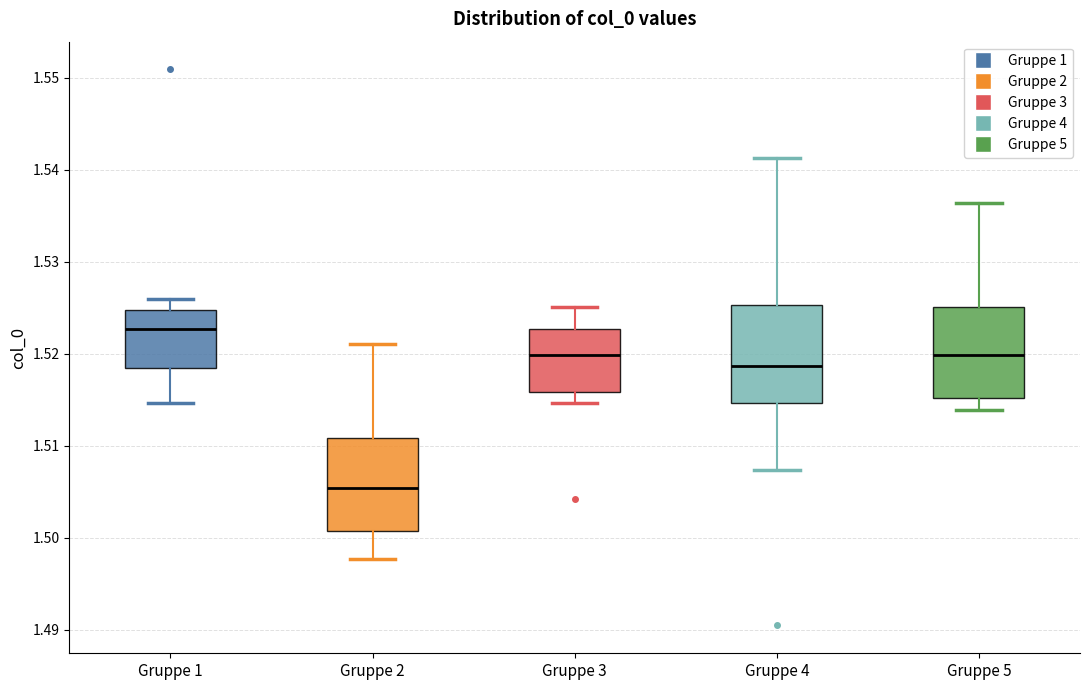

Reading left to right, read every box against the y-axis: the position of its median line, the range the box covers, and the ends of its whiskers. The values are not printed on the chart, so give them approximately, as read against the axis.

Gruppe 1: median 1.523, box 1.518 to 1.525, whiskers 1.515 to 1.526
Gruppe 2: median 1.505, box 1.501 to 1.511, whiskers 1.498 to 1.521
Gruppe 3: median 1.520, box 1.516 to 1.523, whiskers 1.515 to 1.525
Gruppe 4: median 1.519, box 1.515 to 1.525, whiskers 1.507 to 1.541
Gruppe 5: median 1.520, box 1.515 to 1.525, whiskers 1.514 to 1.536